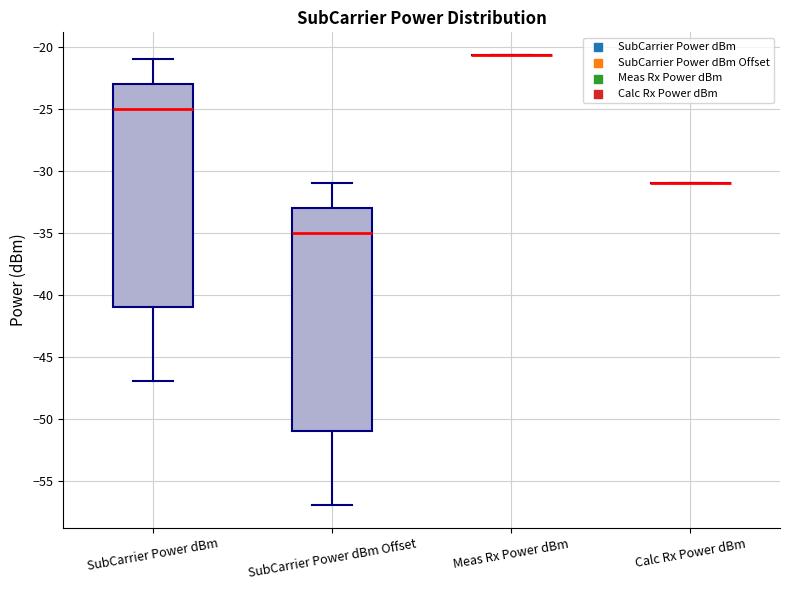

Reading left to right, read every box against the y-axis: the position of its median line, the range the box covers, and the ends of its whiskers. The values are not printed on the chart, so give them approximately, as read against the axis.

SubCarrier Power dBm: median -25.0, box -41.0 to -23.0, whiskers -47.0 to -21.0
SubCarrier Power dBm Offset: median -35.0, box -51.0 to -33.0, whiskers -57.0 to -31.0
Meas Rx Power dBm: box collapsed to a line at -20.5, whiskers -20.5 to -20.5
Calc Rx Power dBm: box collapsed to a line at -31.0, whiskers -31.0 to -31.0